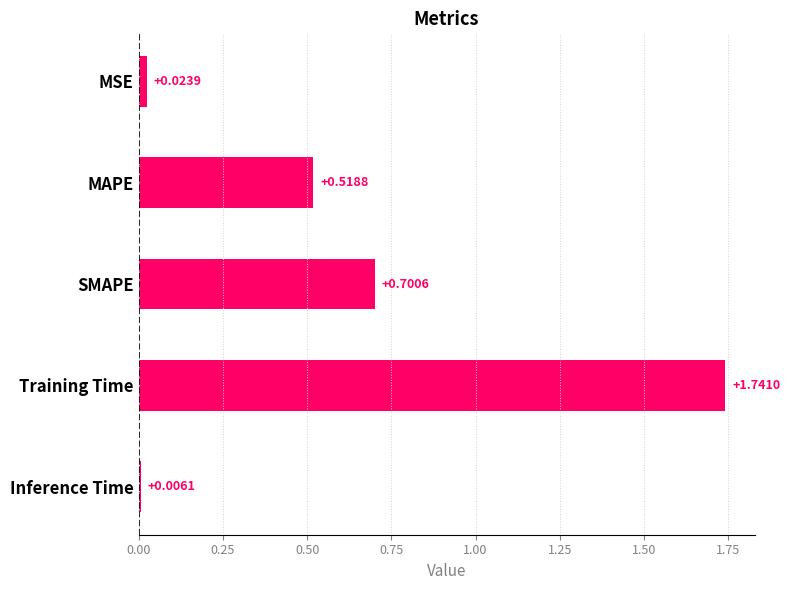

What is the sum of all values?

3.0